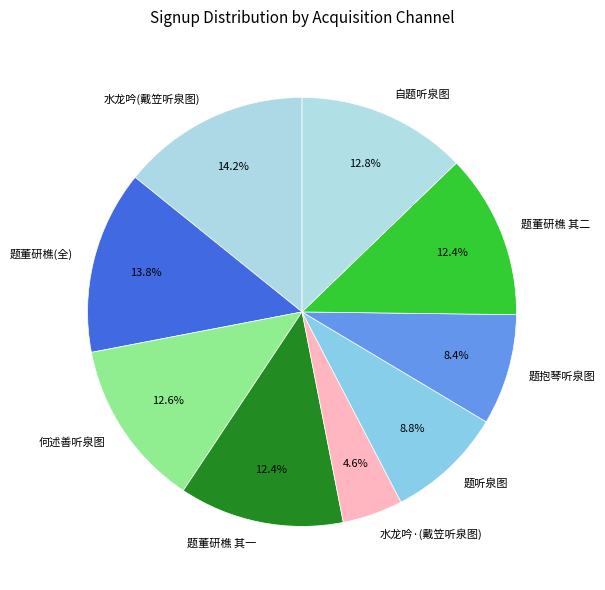

What is the smallest slice in the pie chart?

水龙吟·(戴笠听泉图)